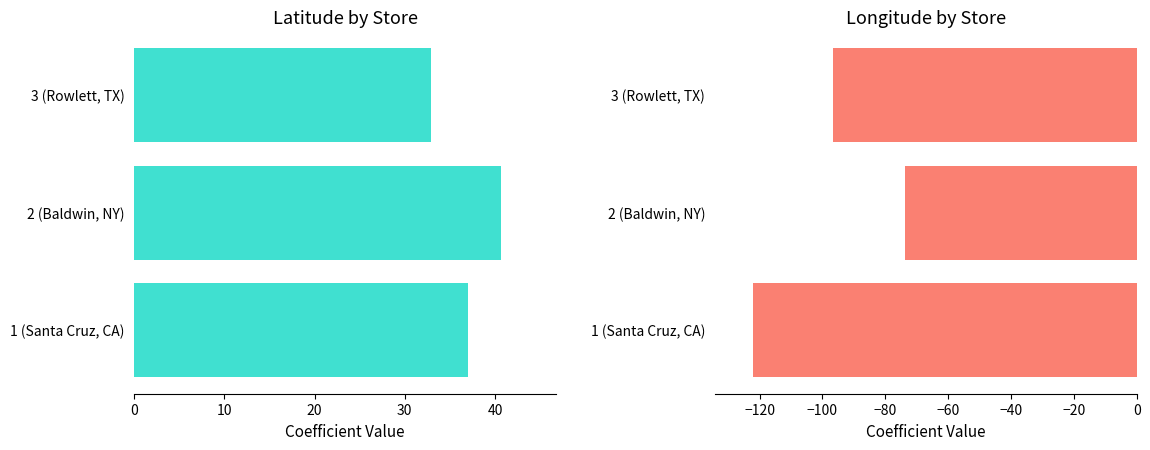

What is the value of the latitude bar at the 1st from the left?

37.0